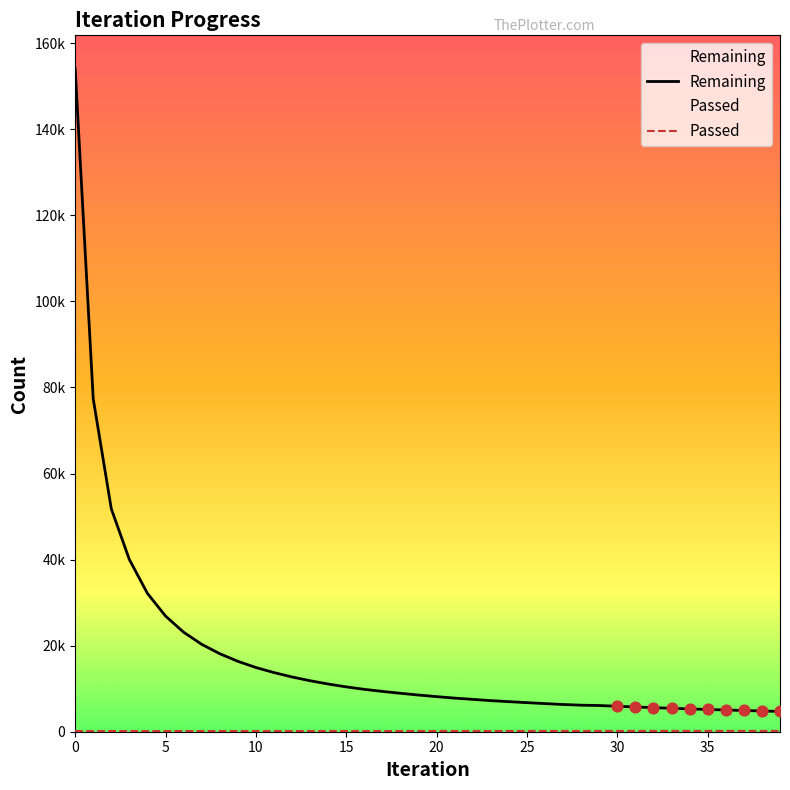

What is the total value across all series at 24?

7162